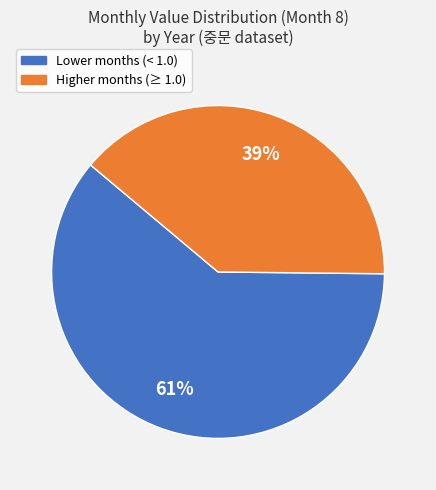

To the nearest percent, what is the combined percentage of Lower months (< 1.0) and Higher months (≥ 1.0)?

100%